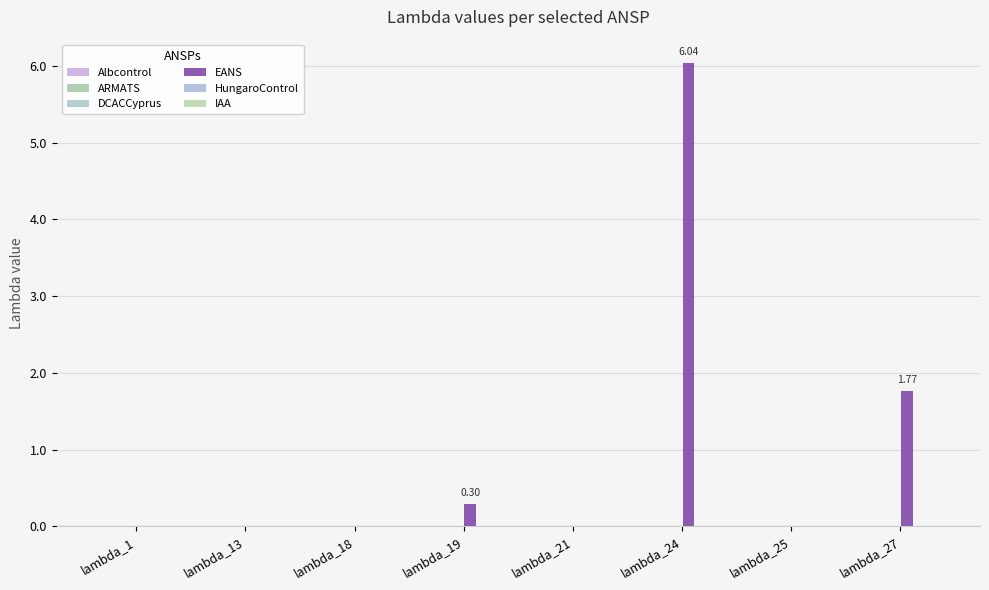

How many categories are shown in the chart?

8